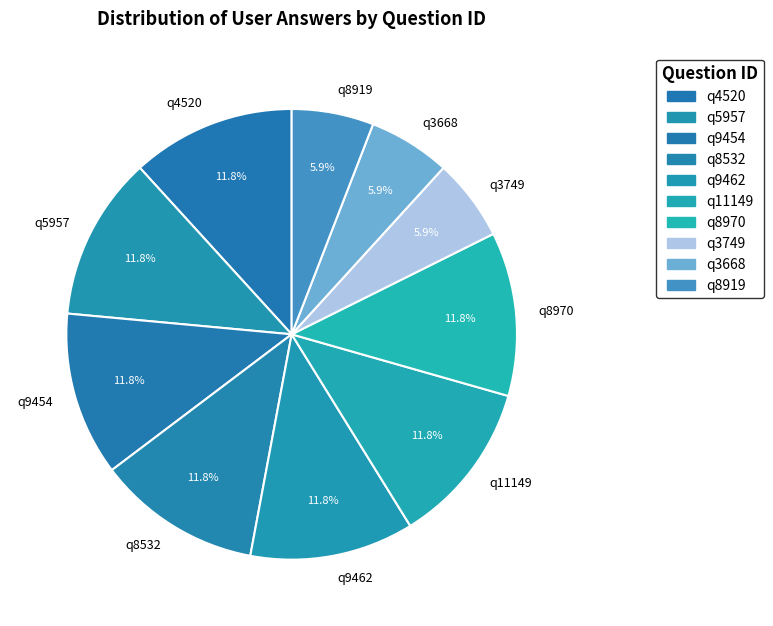

To the nearest percent, what percentage of the pie is q3668?

6%